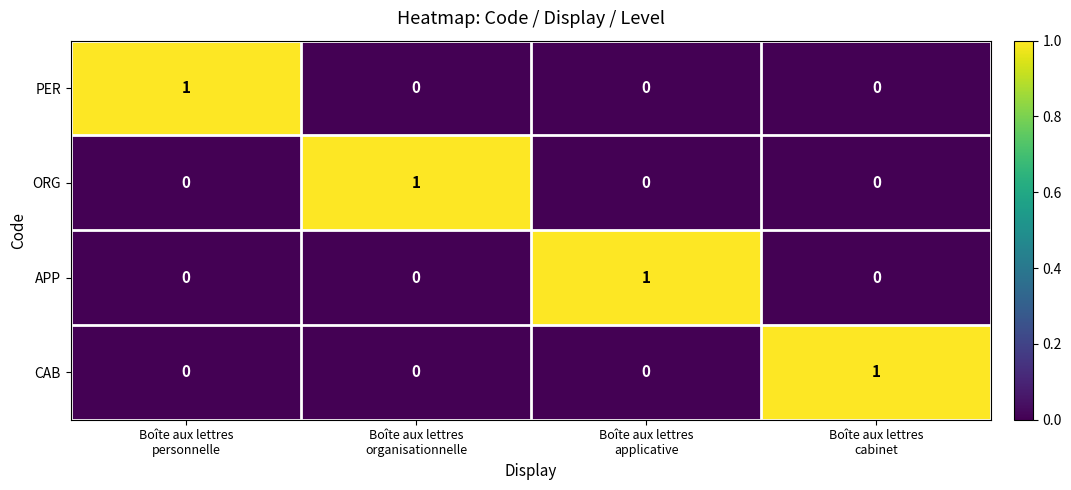

At how many categories does at least one series exceed 0?

4